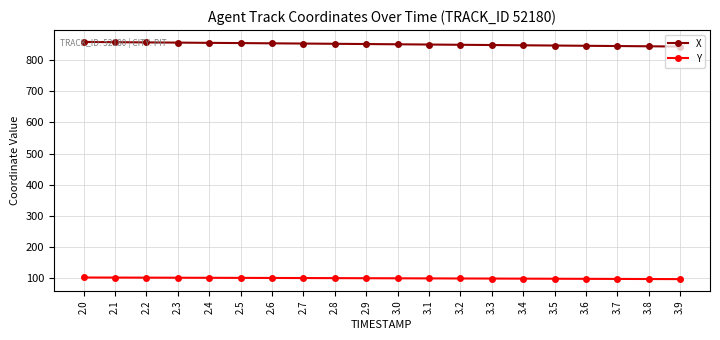

What are all the series names shown in the legend?

X, Y